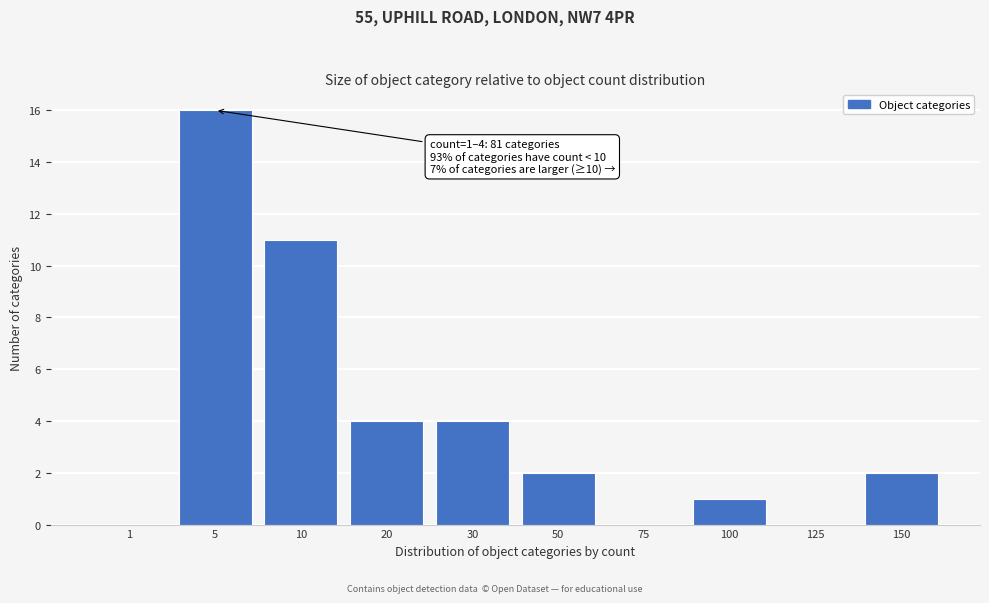

Reading left to right, list all the values displayed in this chart.

1=0	5=16	10=11	20=4	30=4	50=2	75=0	100=1	125=0	150=2